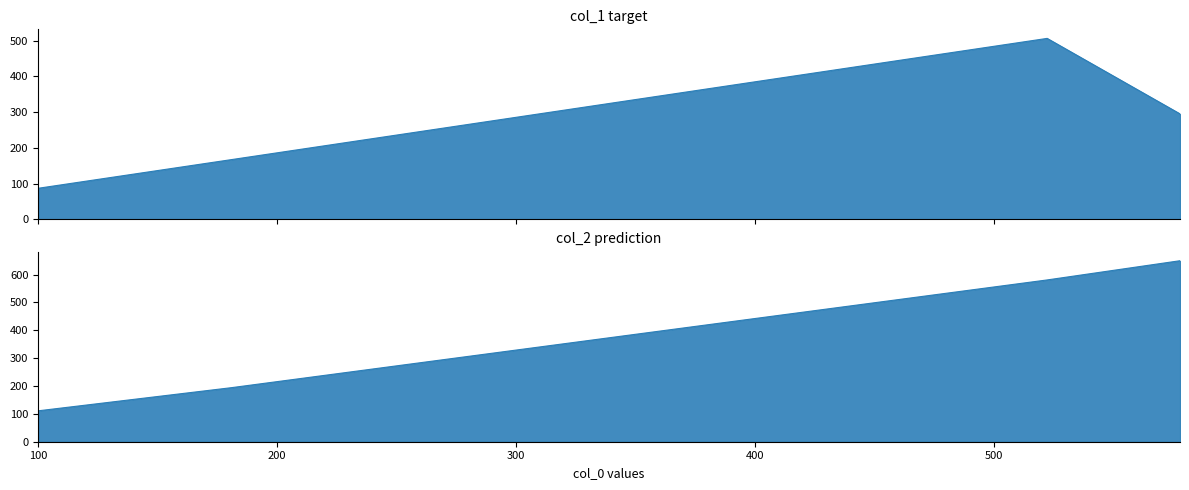

Count the col_1 values in the range 167 to 506.

3